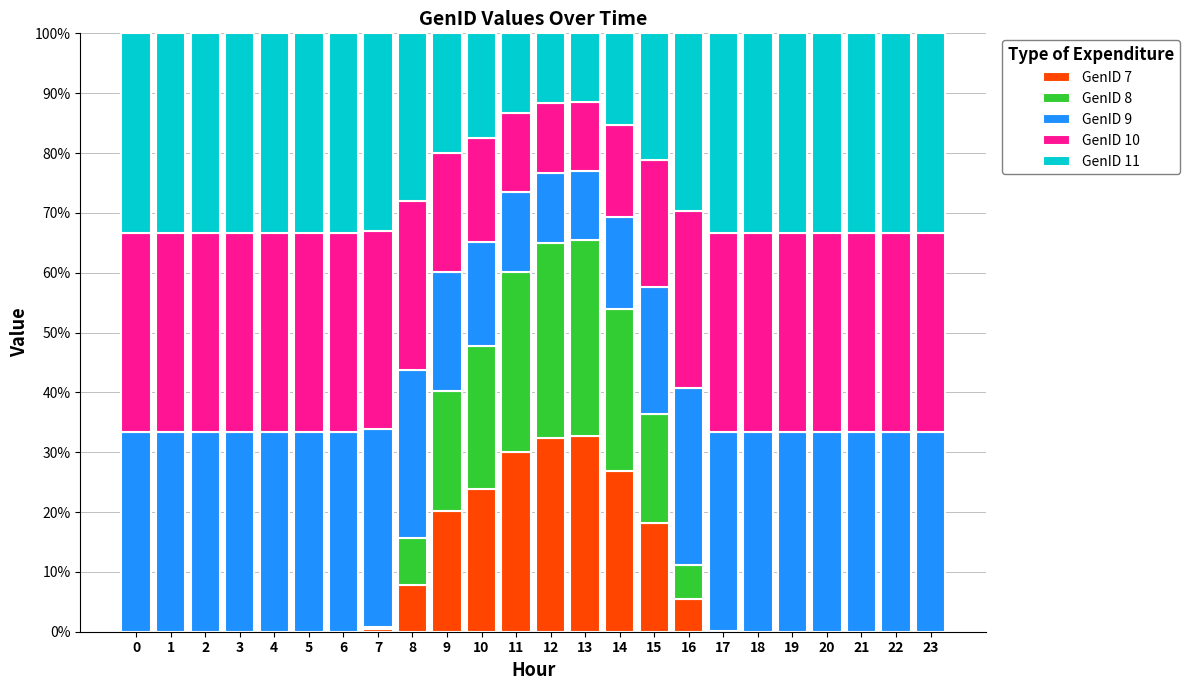

What is the total value across all series at 6?

100.0